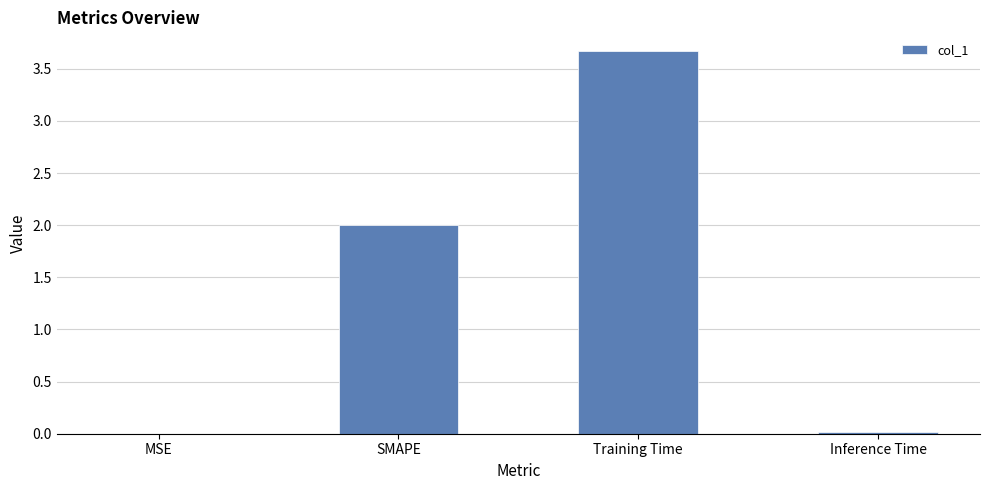

True or false: the data shows 0.0 at MSE.

True